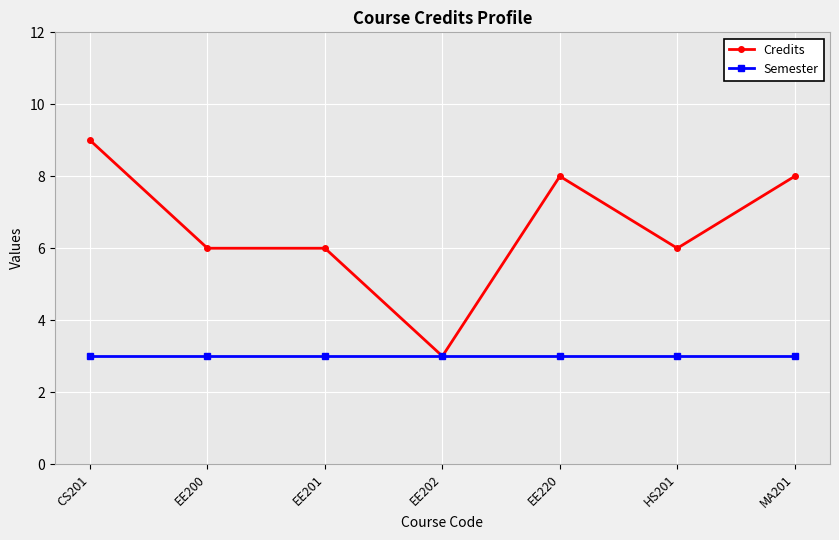

What are all the series names shown in the legend?

Credits, Semester